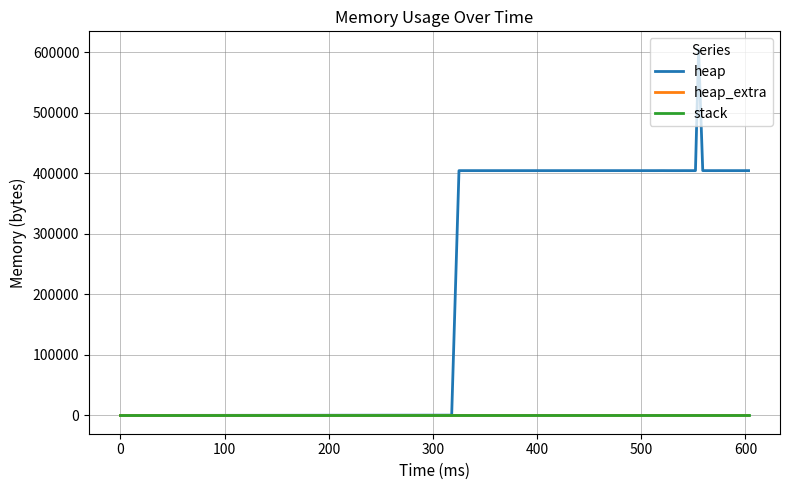

Which series has the largest range (max minus min)?

heap